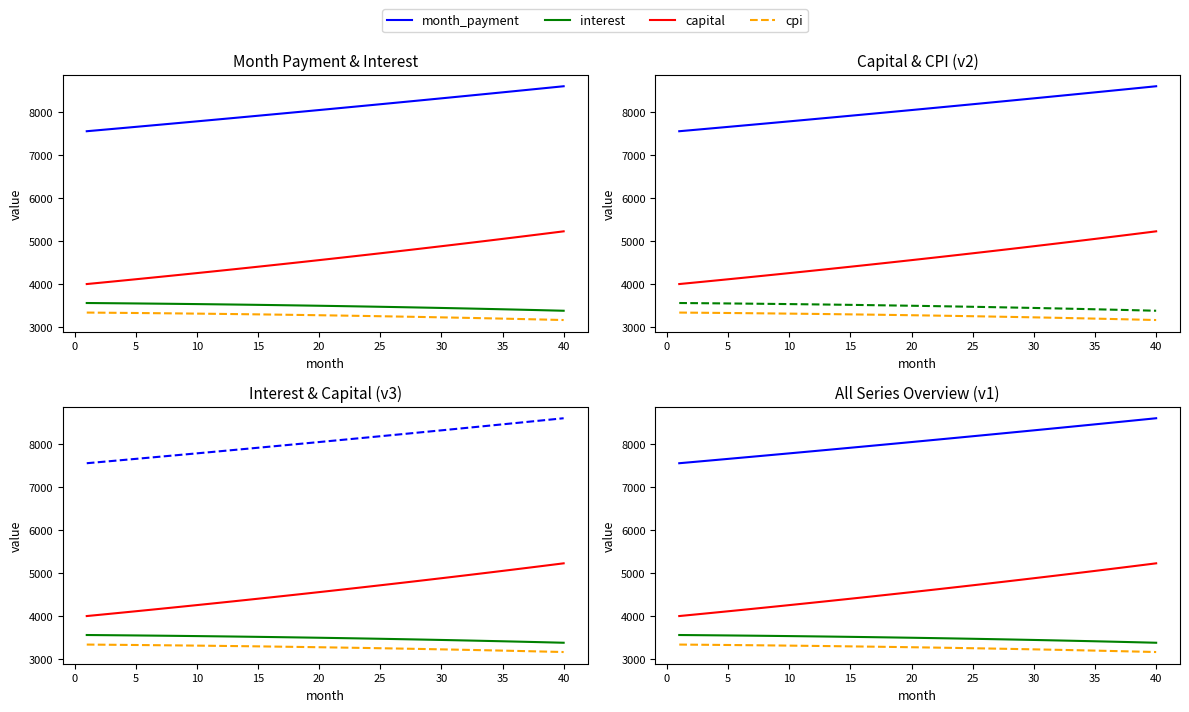

Does the chart have visible grid lines?

No